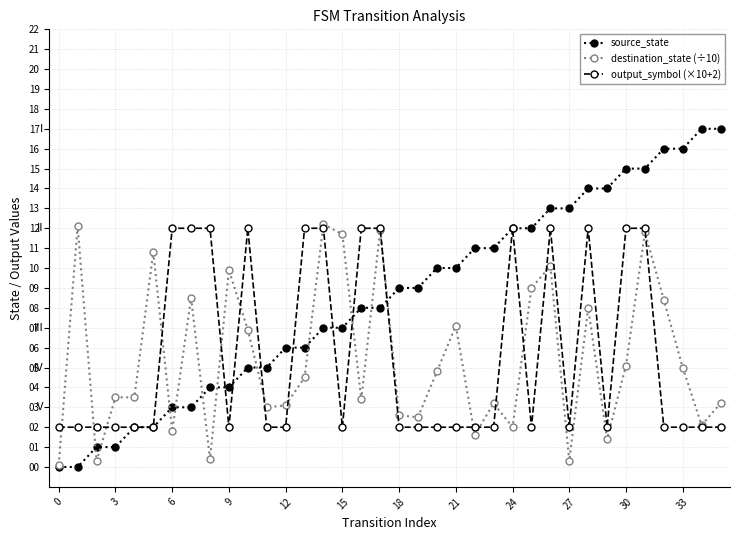

What is the maximum value for source_state?

17.0